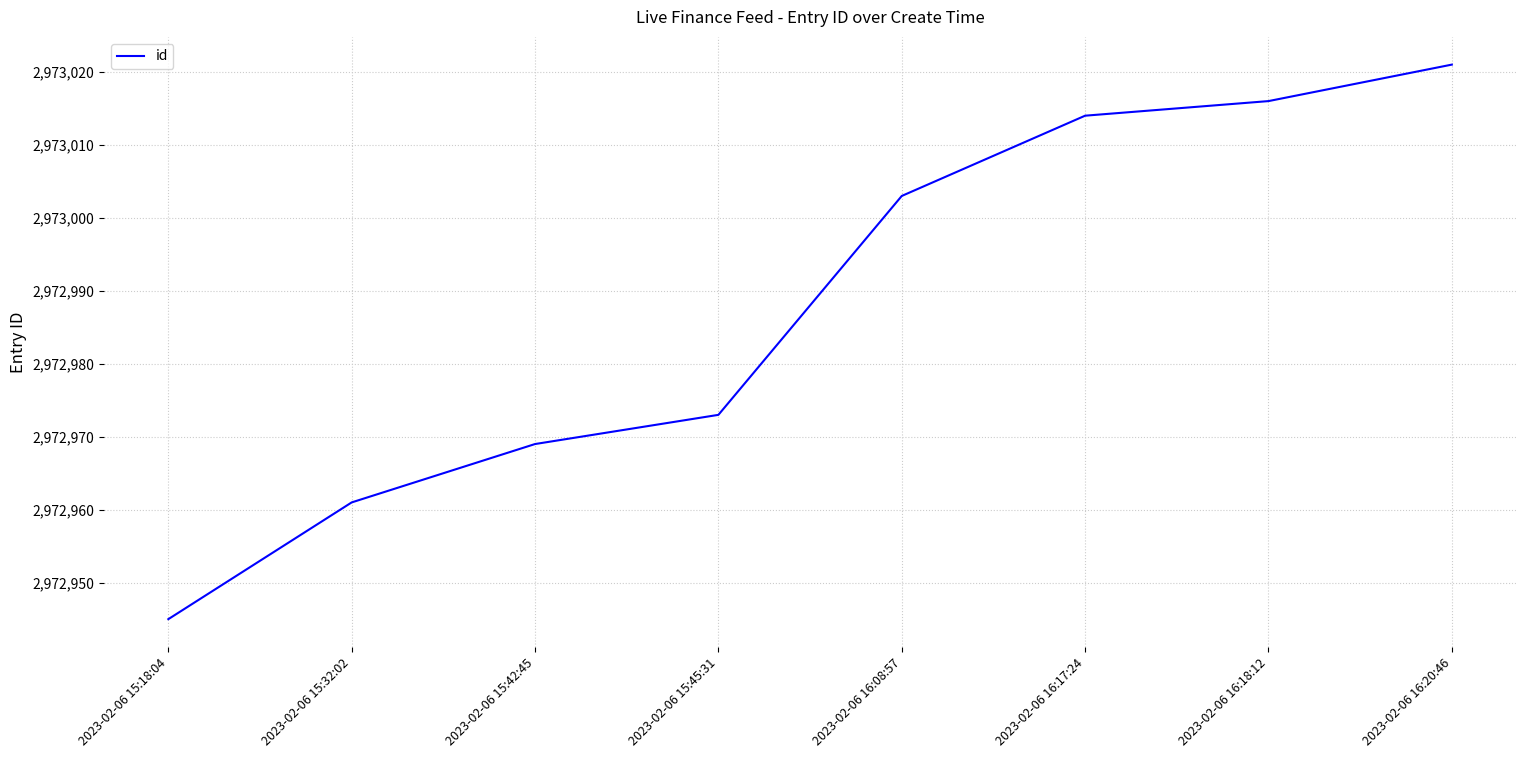

What position from the left is 2023-02-06 15:32:02?

2